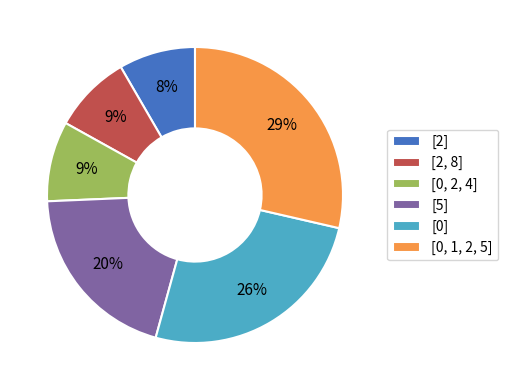

To the nearest percent, what is the difference between the [0, 2, 4] and [0, 1, 2, 5] slice percentages?

20%